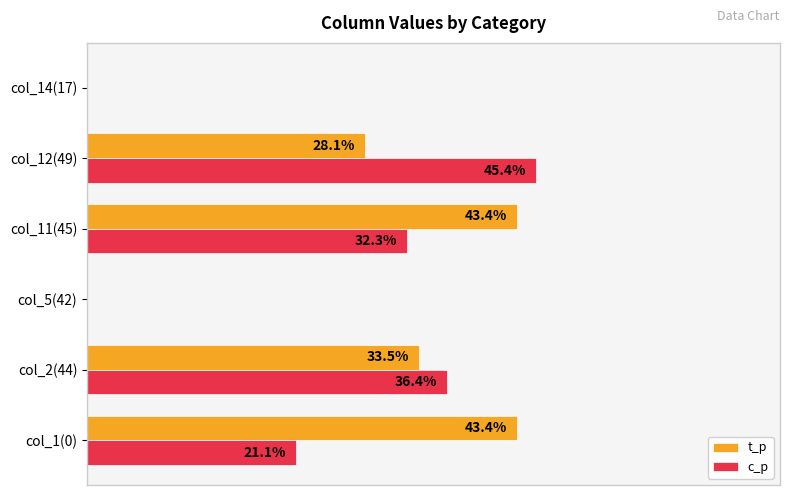

Is the value of c_p at col_14(17) greater than the value of t_p at col_1(0)?

No